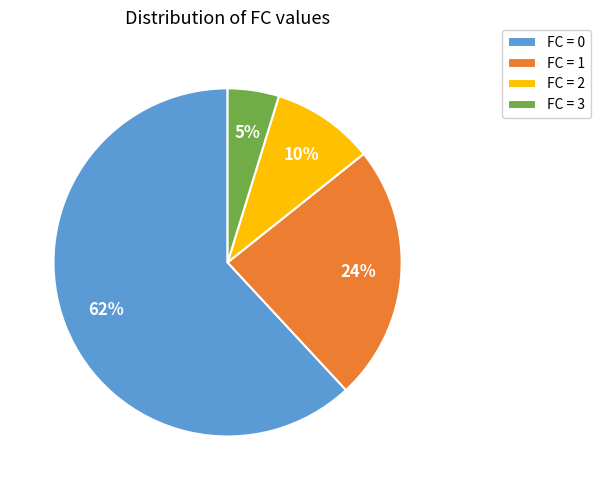

To the nearest percent, what portion does FC = 2 represent?

10%